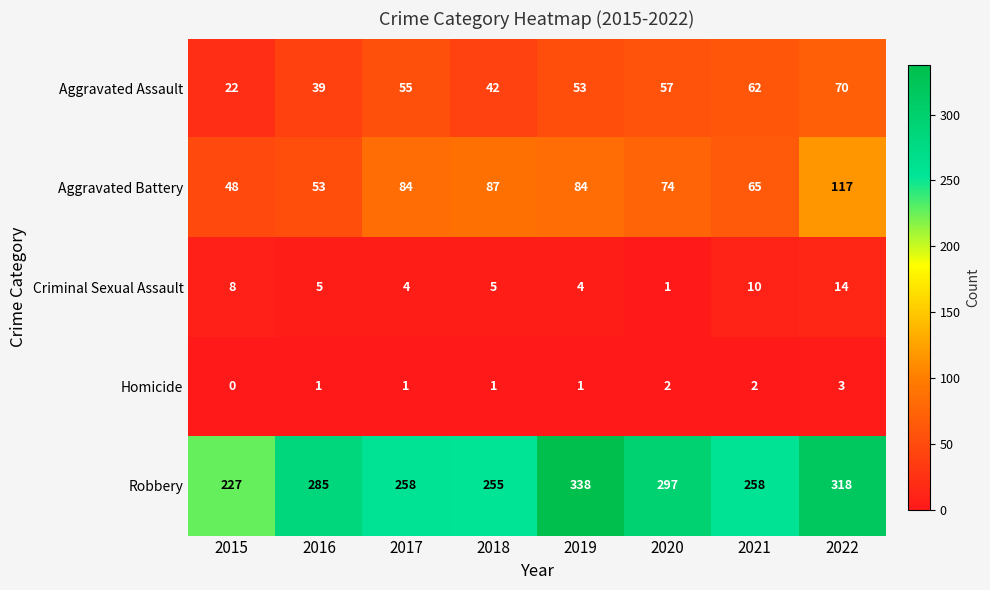

At 2016, list the series in order from largest to smallest.

Robbery, Aggravated Battery, Aggravated Assault, Criminal Sexual Assault, Homicide